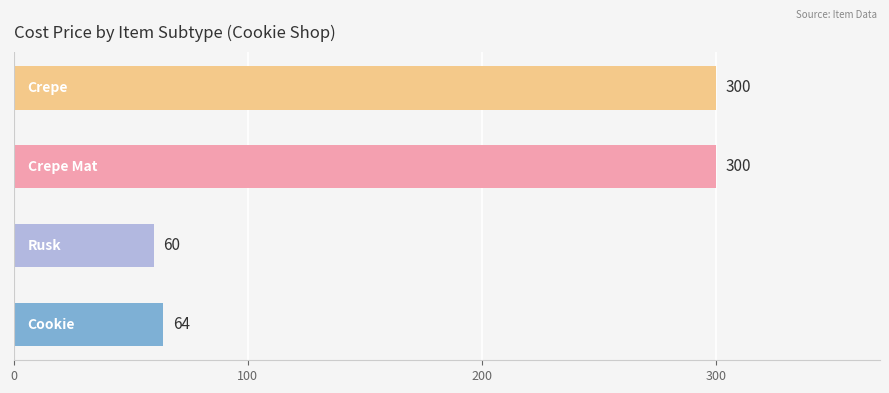

What is the greatest value displayed?

300